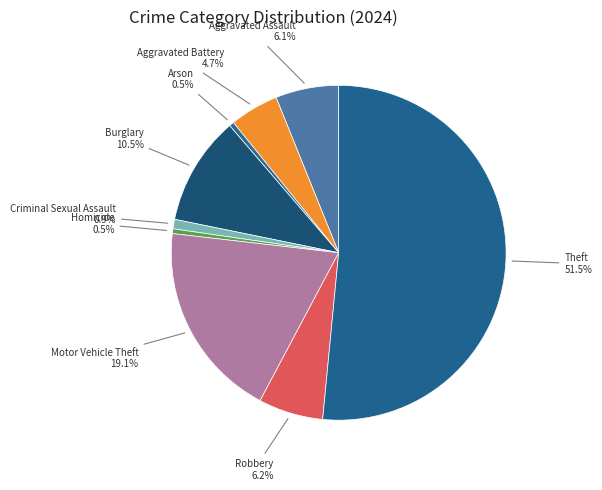

Which slice is the smallest?

Arson